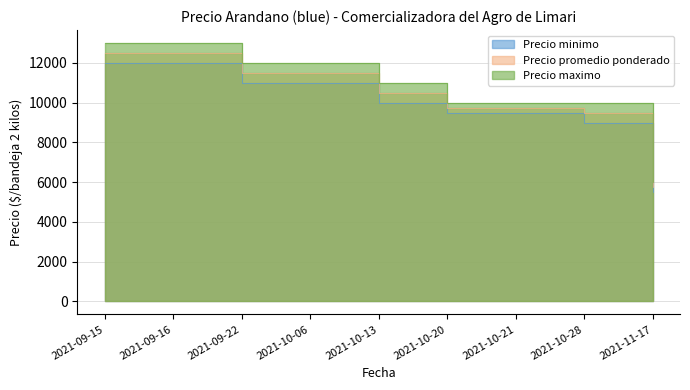

True or false: Precio minimo has more than 1 interior local peaks.

False